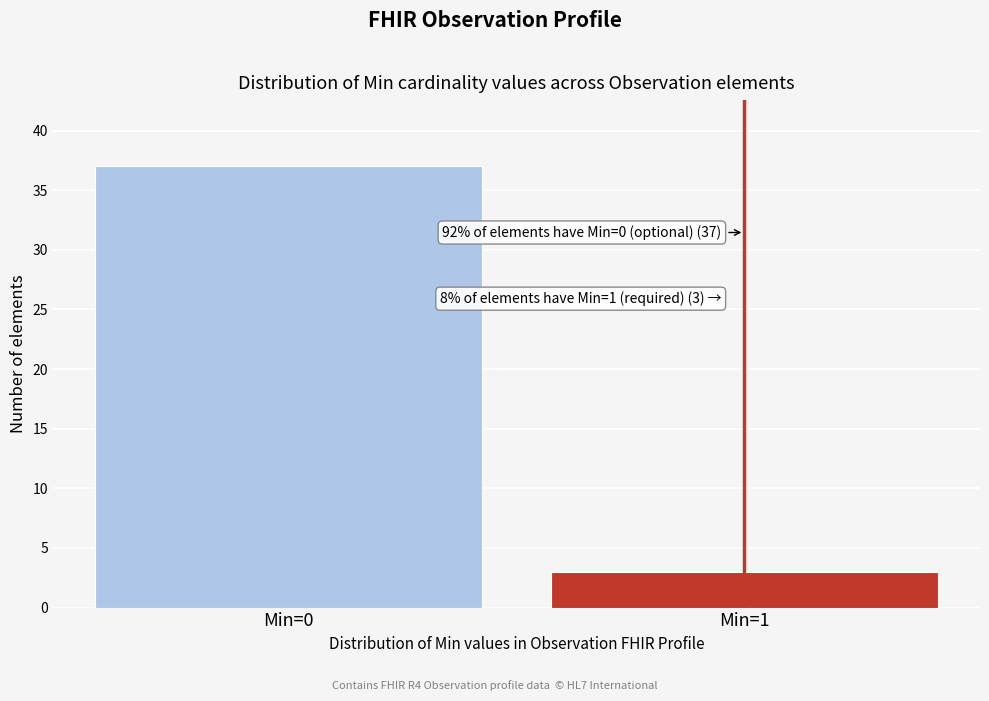

Reading left to right, transcribe all the data shown in this chart.

Min=0=37	Min=1=3